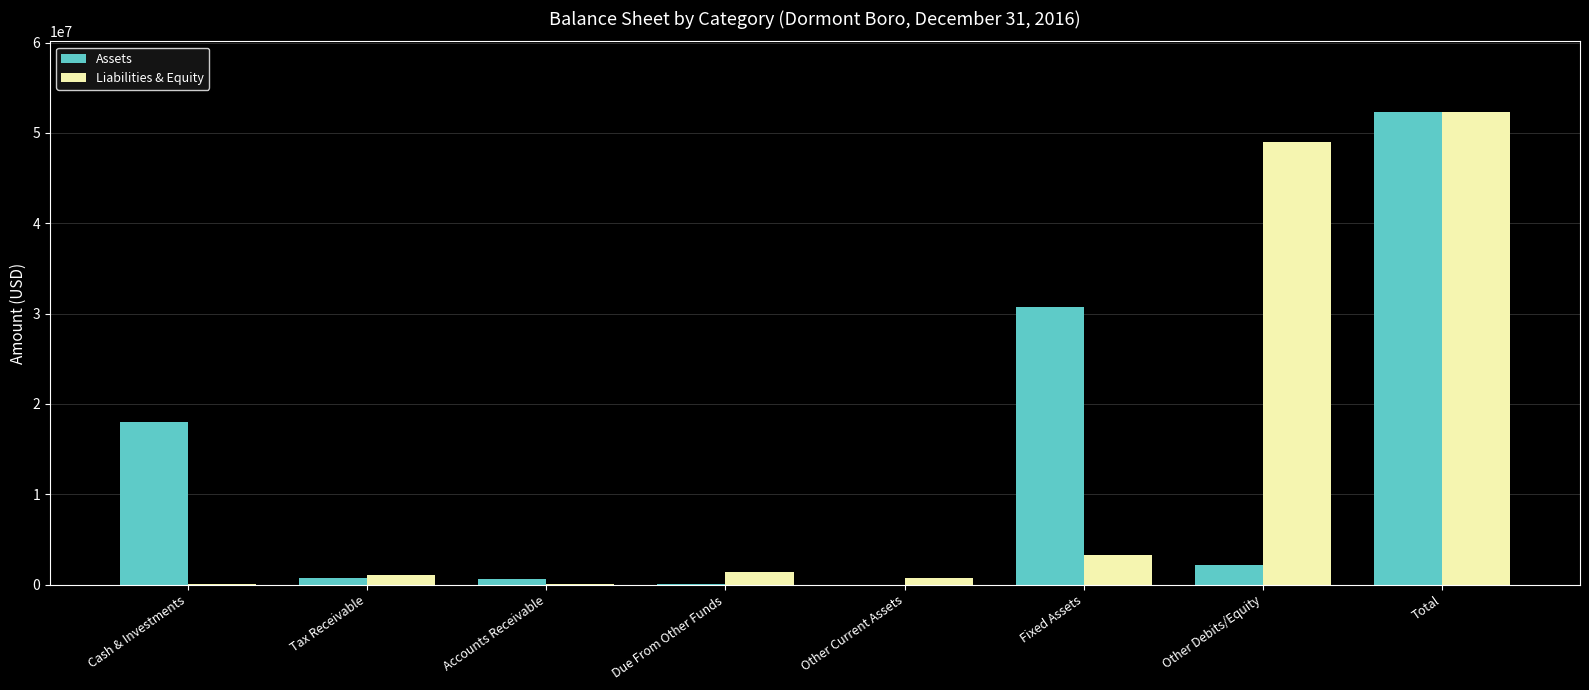

The value of Liabilities & Equity at Tax Receivable is 1004357. True or false?

True